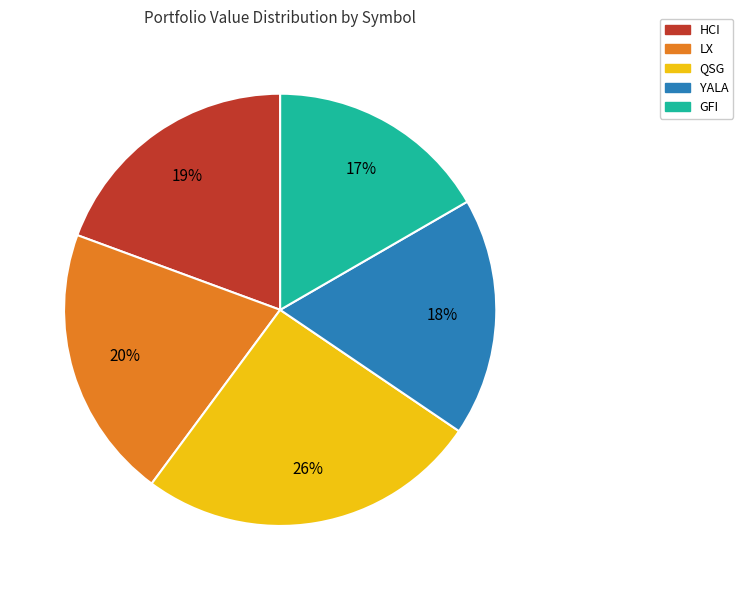

How many segments does this pie chart have?

5